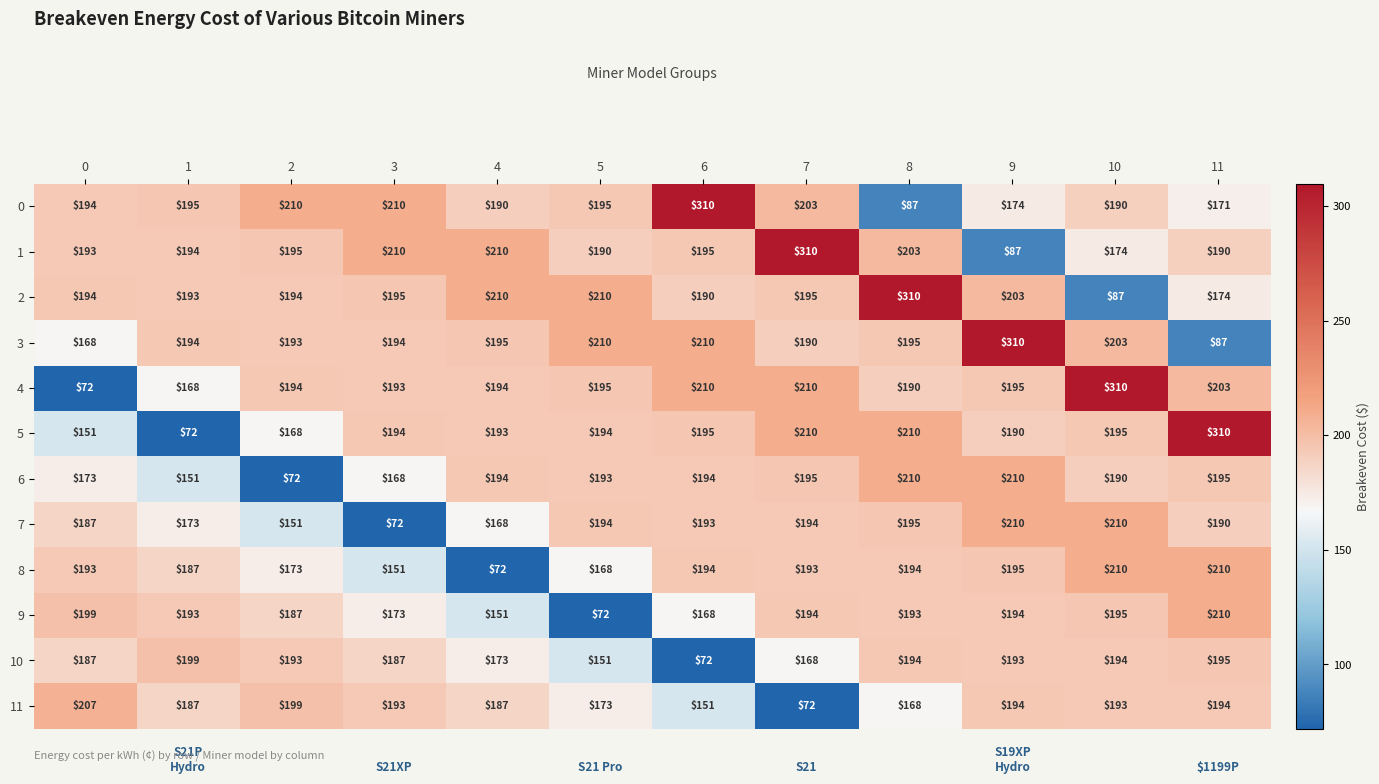

What is the difference between the highest and lowest values at 5?

138